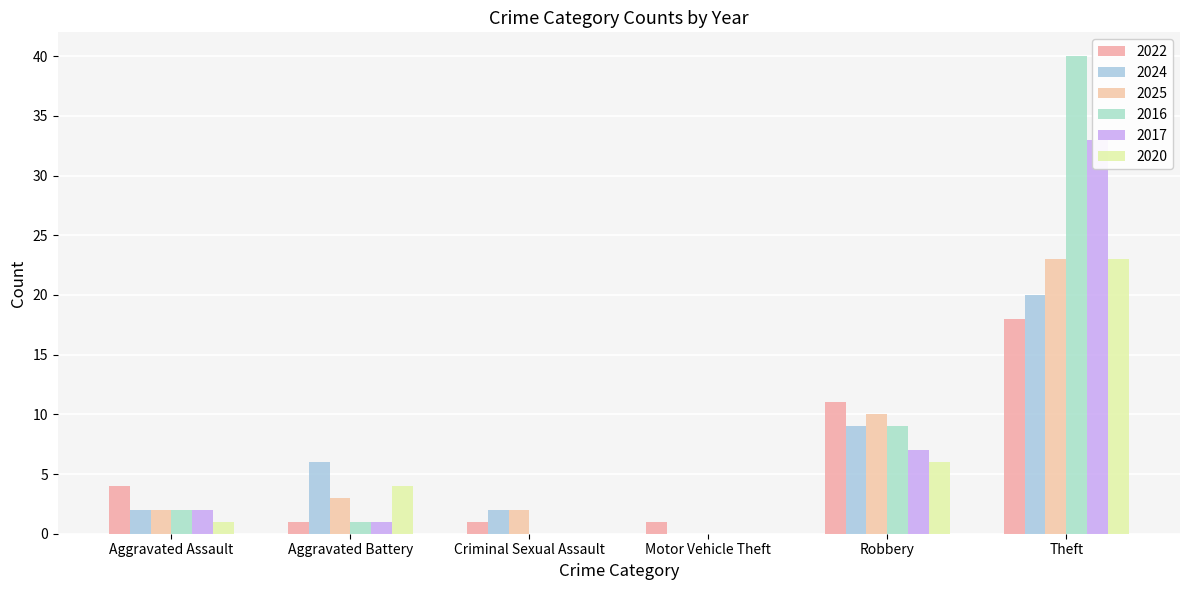

What is the value of the 2020 bar at the 5th from the left?

6